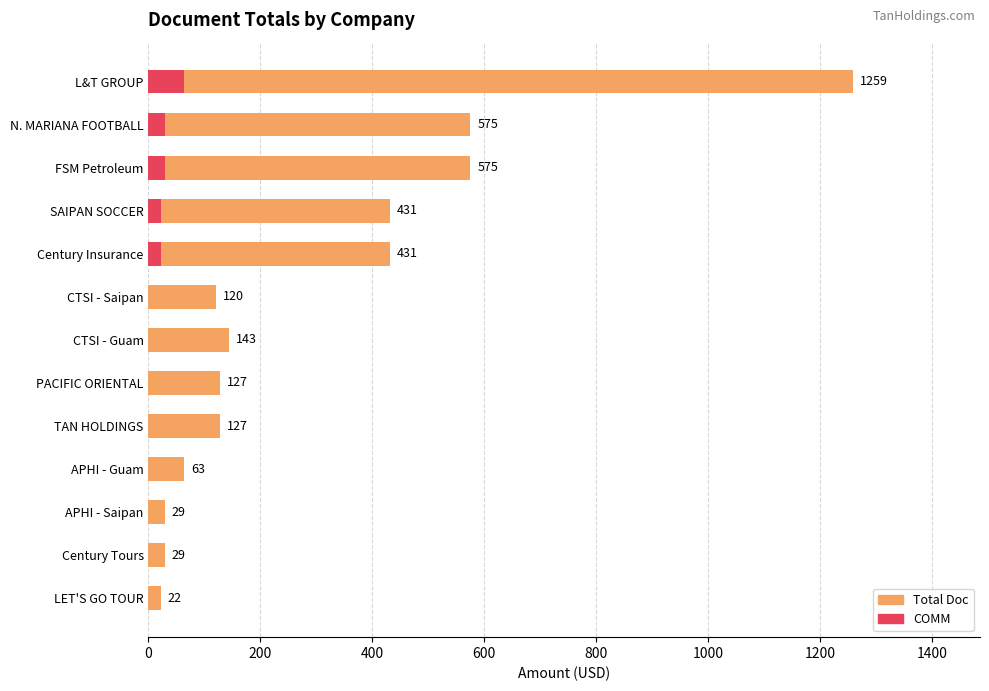

What are all the series names shown in the legend?

Total Doc, COMM